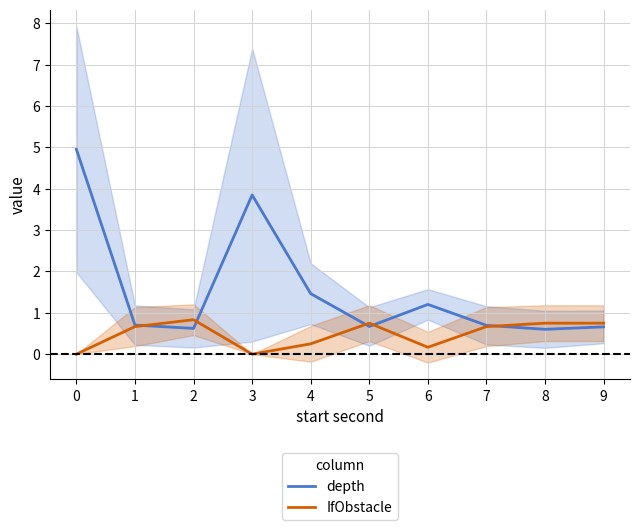

Reading left to right, extract all data points from this chart.

depth: 5.0	0.7	0.6	3.9	1.5	0.7	1.2	0.7	0.6	0.7
IfObstacle: 0.0	0.7	0.8	0.0	0.2	0.8	0.2	0.7	0.8	0.8